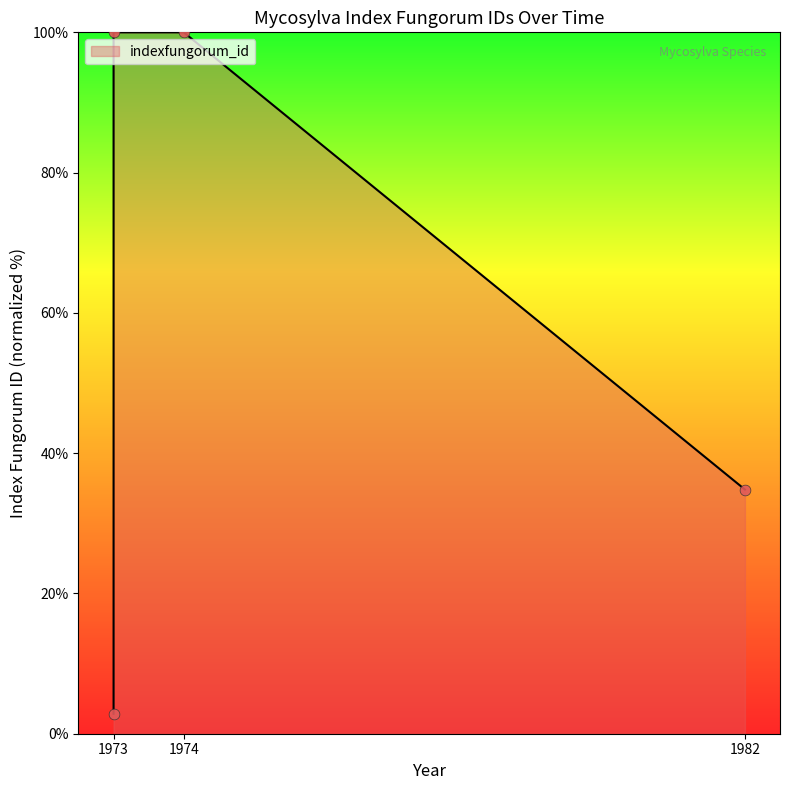

Approximately how many times larger is the value at 1973 compared to 1973?

35.2